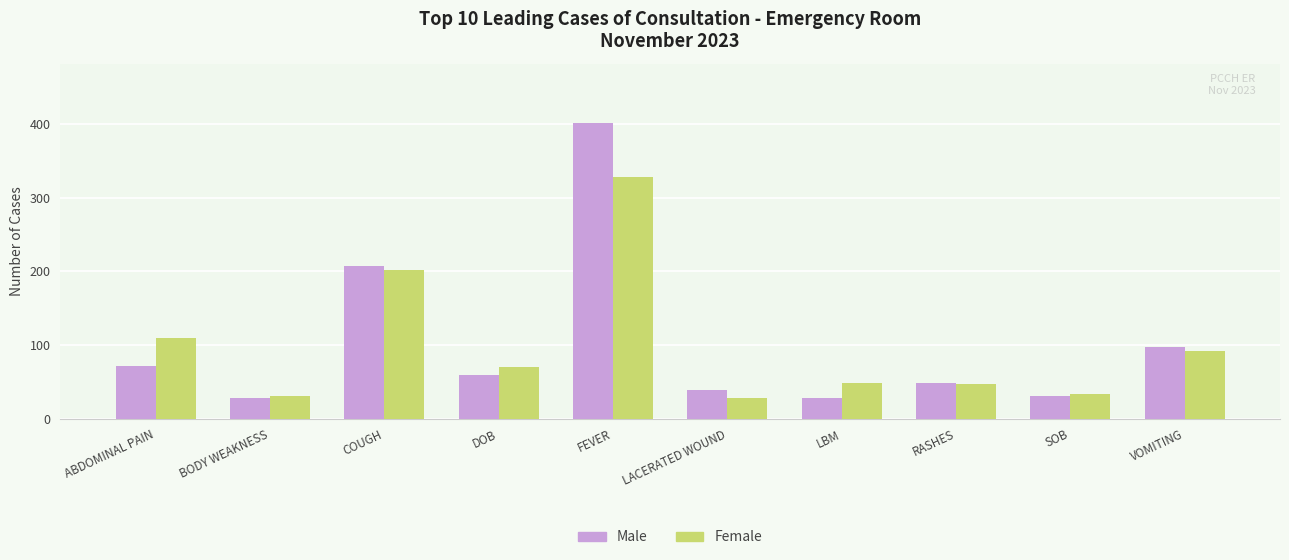

What is the difference between the maximum and minimum values in the Female series?

300